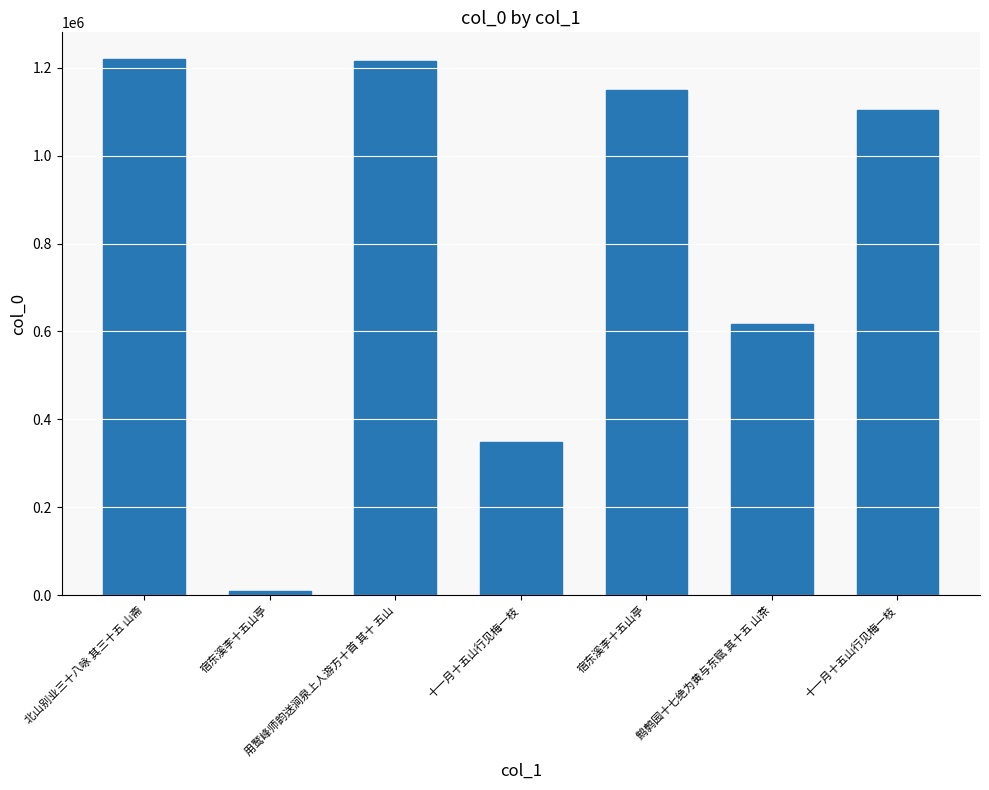

Rank the categories by value from lowest to highest.

宿东溪李十五山亭, 十一月十五山行见梅一枝, 鹪鹩园十七绝为黄与东赋 其十五 山茶, 十一月十五山行见梅一枝, 宿东溪李十五山亭, 用鹫峰师韵送涧泉上人游方十首 其十 五山, 北山别业三十八咏 其三十五 山斋